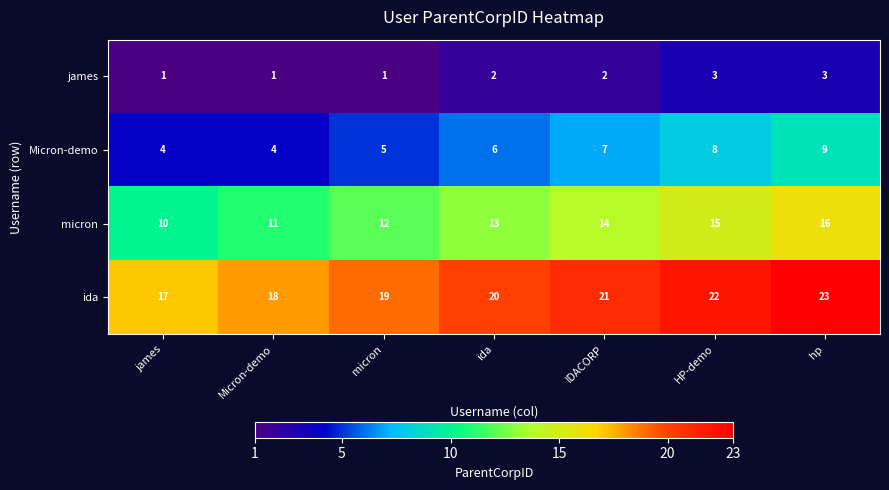

What is the difference between the highest and lowest values at Micron-demo?

17